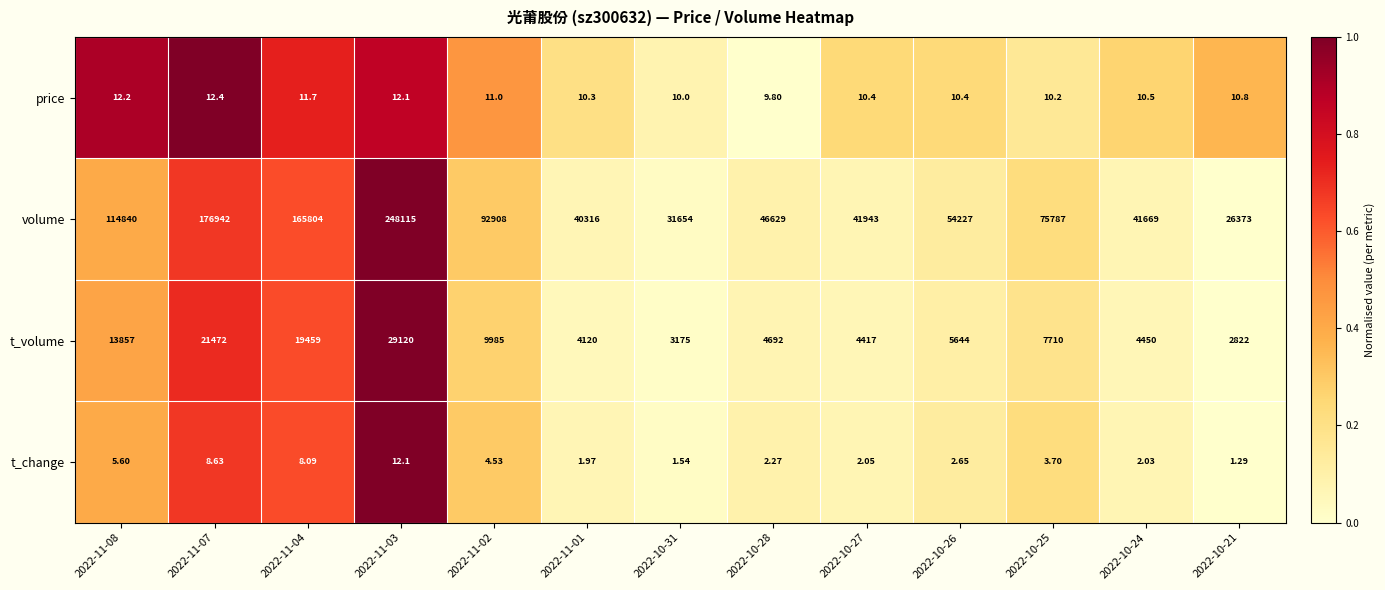

At 2022-10-25, list the series in order from smallest to largest.

t_change, price, t_volume, volume